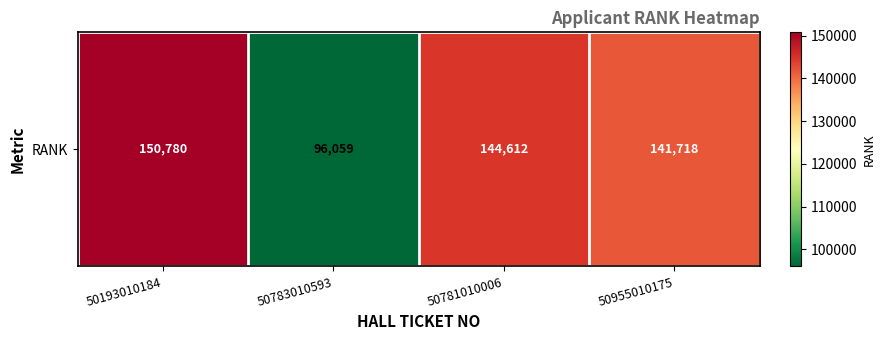

What value does the data have at 50193010184?

150780.0